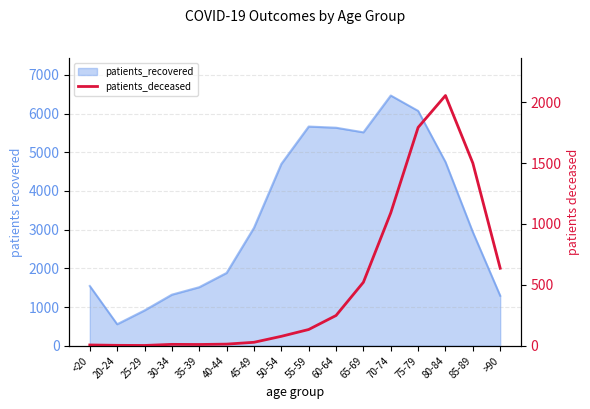

What position from the left is 55-59?

9